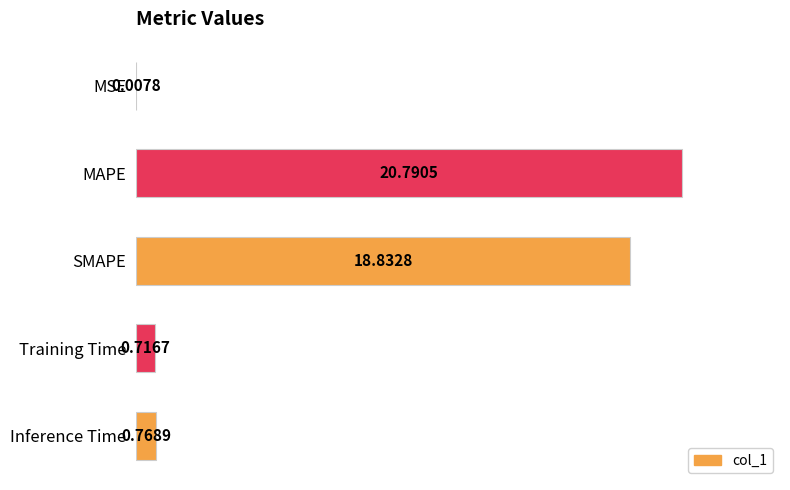

Where is the data nearest to the value 10?

SMAPE